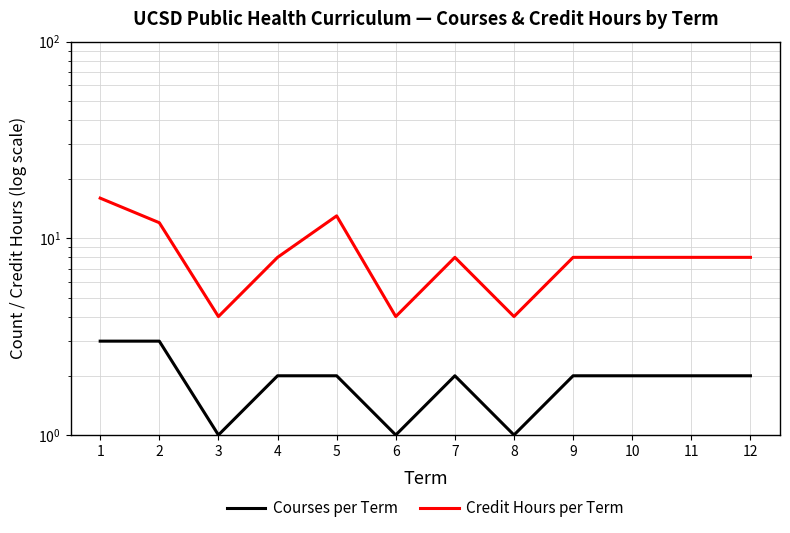

The value of Credit Hours per Term at 4 is 8. True or false?

True